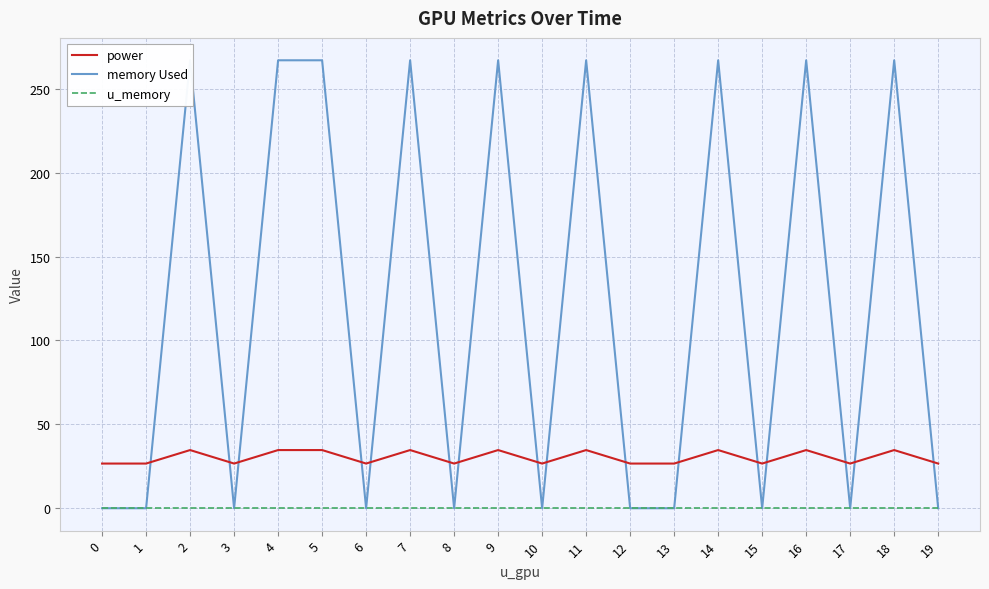

True or false: memory Used and u_memory intersect in this chart.

False